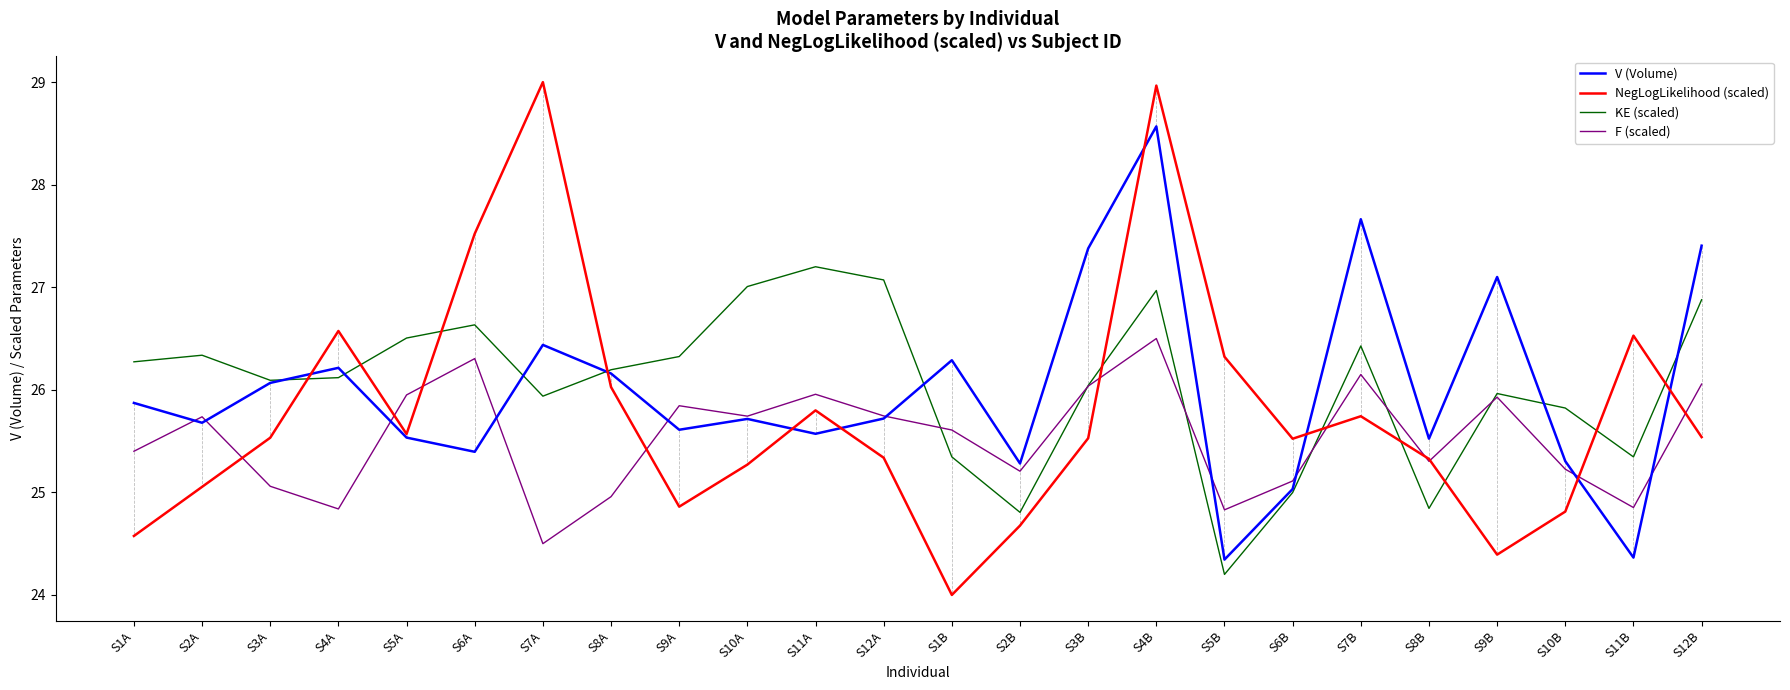

What is the difference between the second highest and minimum values in the KE (scaled) series?

2.9